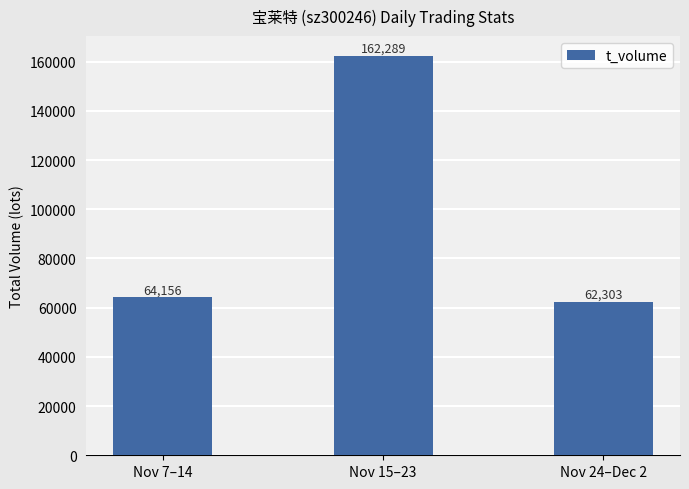

Which category has the highest value across all series?

Nov 15–23